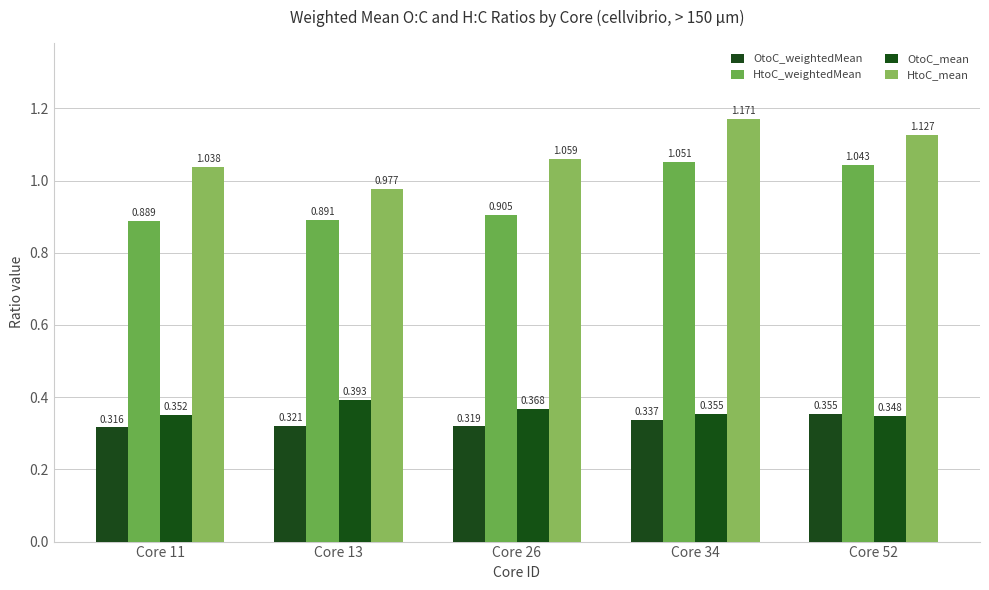

Count the HtoC_weightedMean values in the range 0 to 1.

3